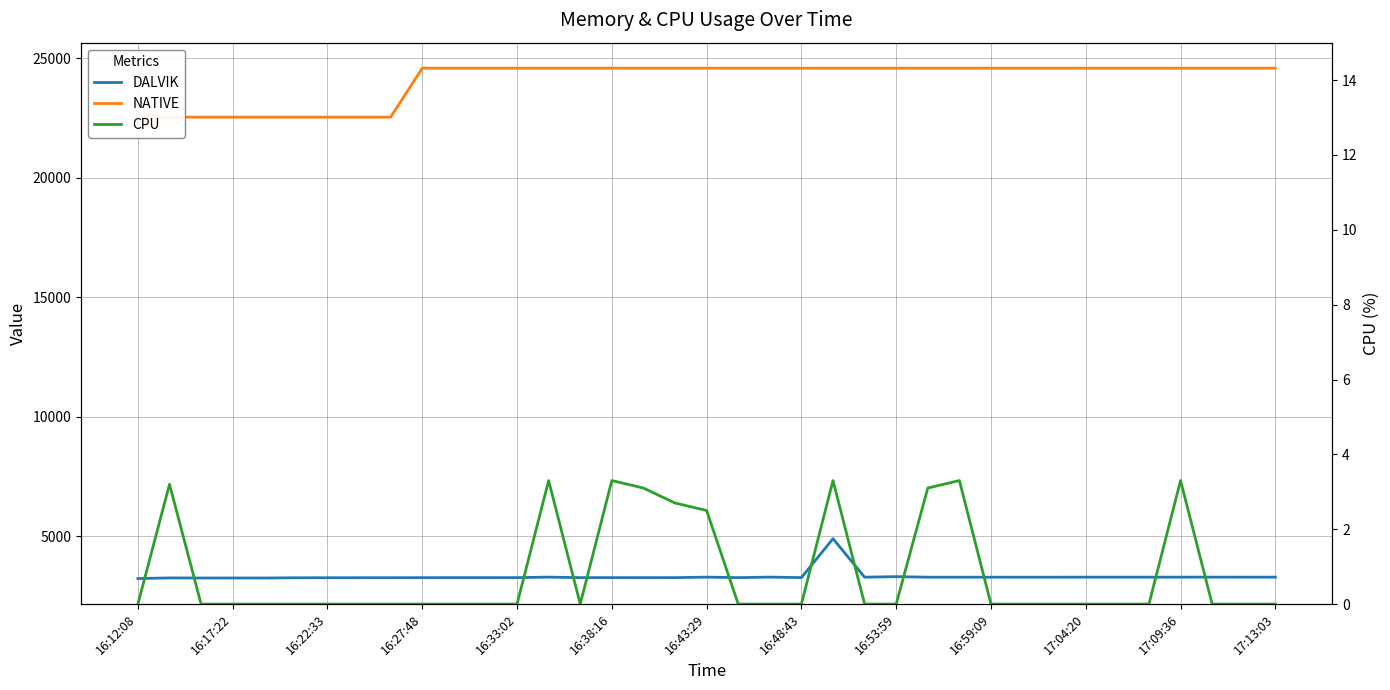

What is the average value of the DALVIK series?

3311.6